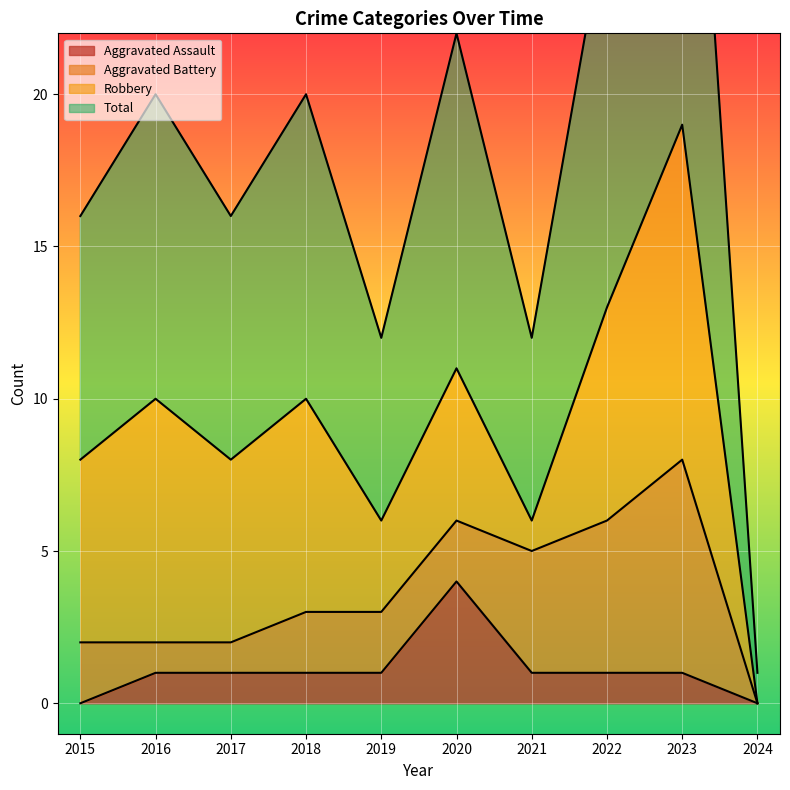

At which label does Aggravated Assault reach its peak?

2020